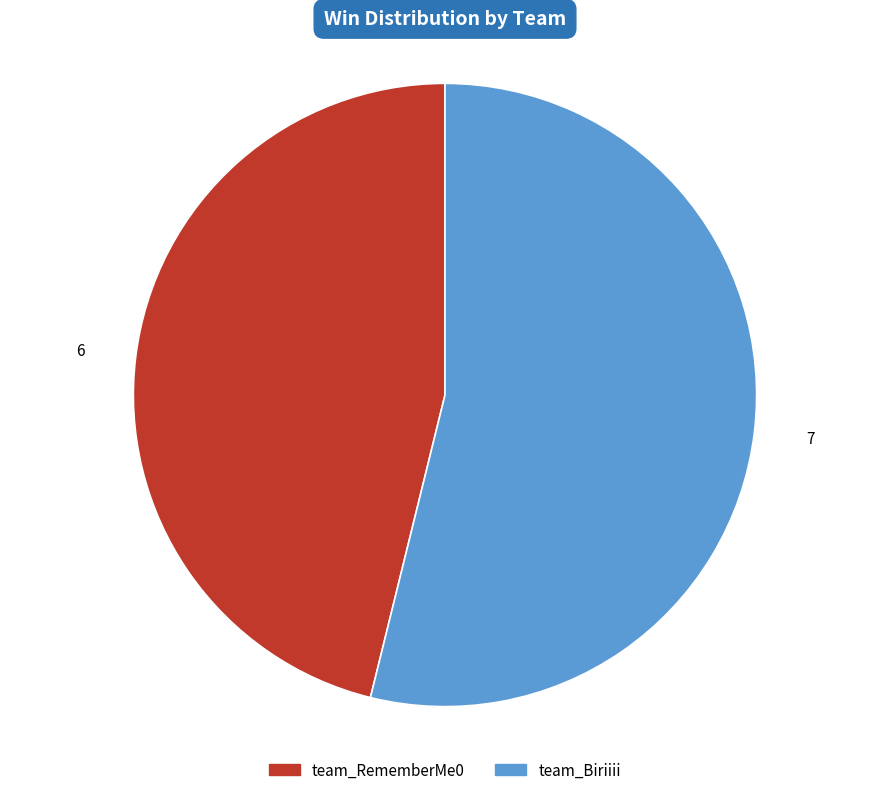

True or false: team_Biriiii accounts for 54% of the total.

True